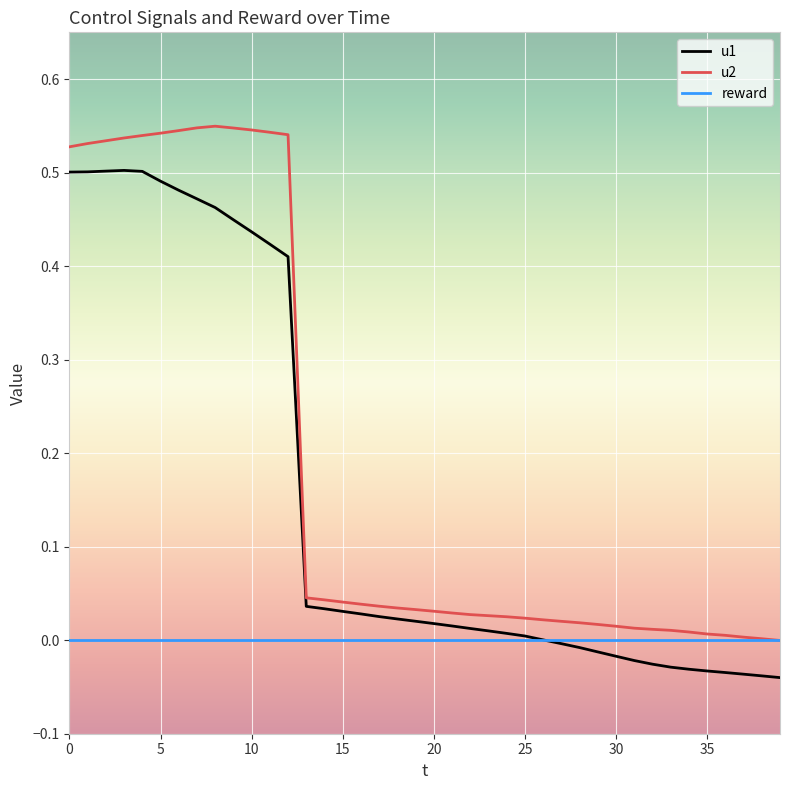

Which series has the widest spread of values?

u2